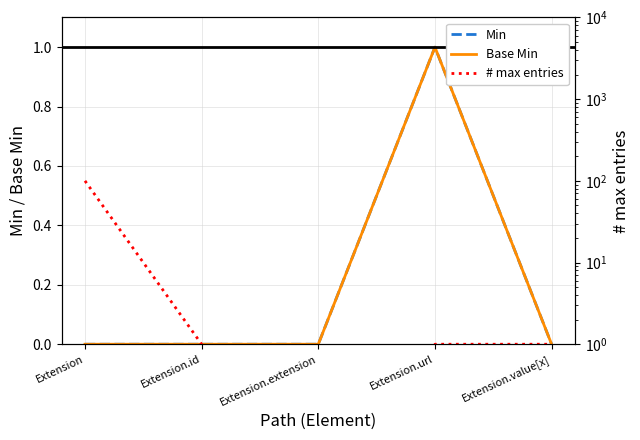

Rank the categories by Base Min value from highest to lowest.

Extension.url, Extension, Extension.id, Extension.extension, Extension.value[x]